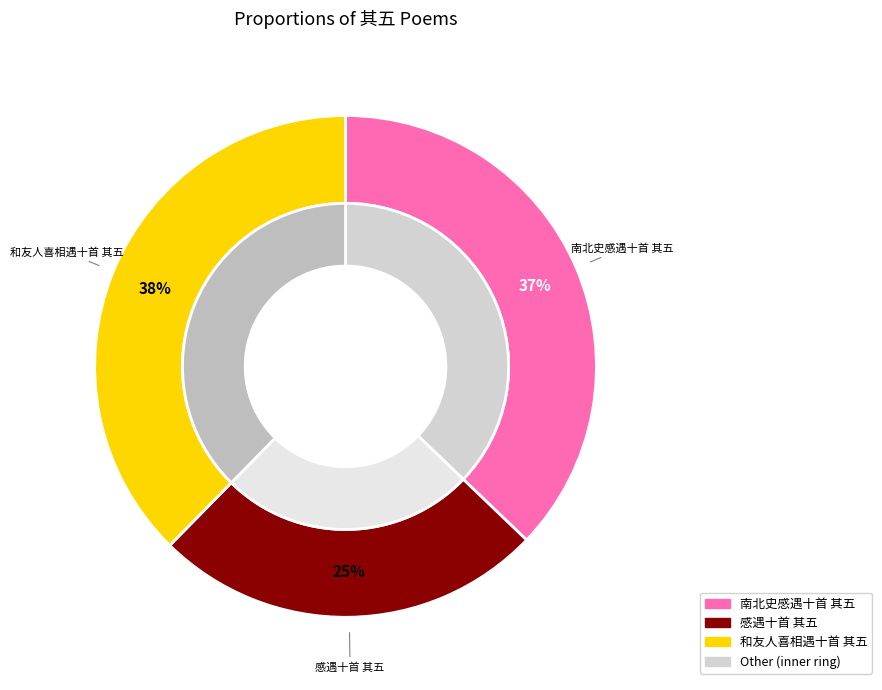

How much of the chart is everything except 感遇十首 其五?

74.8%